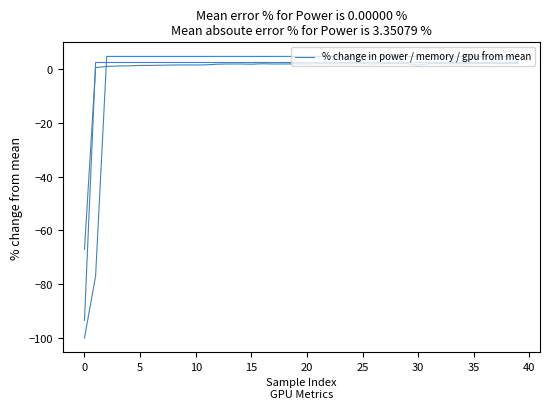

Does the chart have visible grid lines?

No